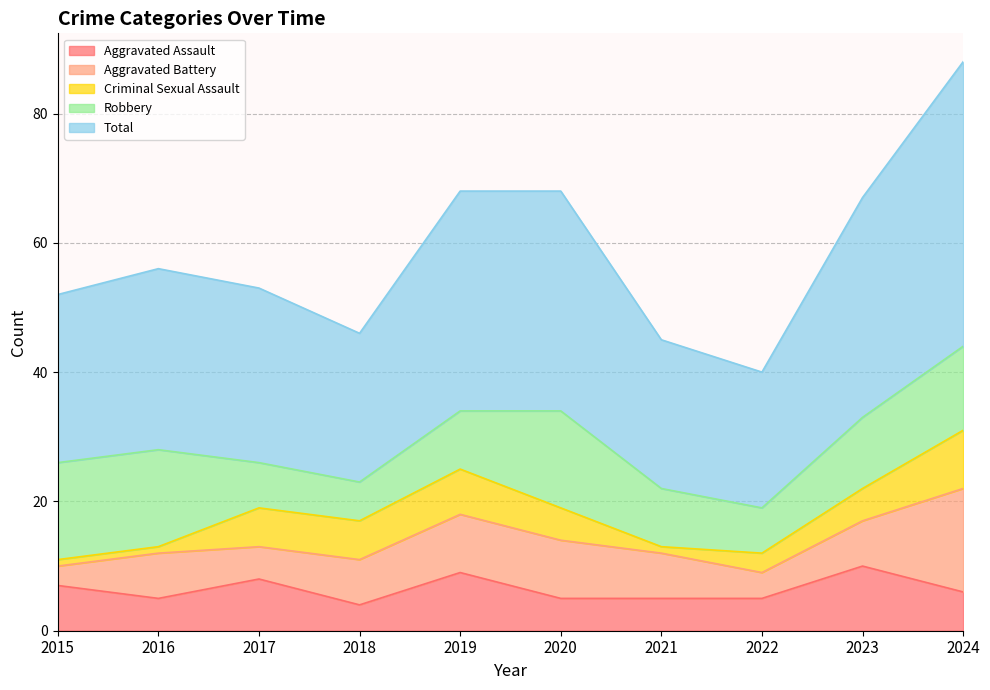

Reading left to right, what are all the values shown in this chart?

Aggravated Assault: 7	5	8	4	9	5	5	5	10	6
Aggravated Battery: 3	7	5	7	9	9	7	4	7	16
Criminal Sexual Assault: 1	1	6	6	7	5	1	3	5	9
Robbery: 15	15	7	6	9	15	9	7	11	13
Total: 26	28	27	23	34	34	23	21	34	44